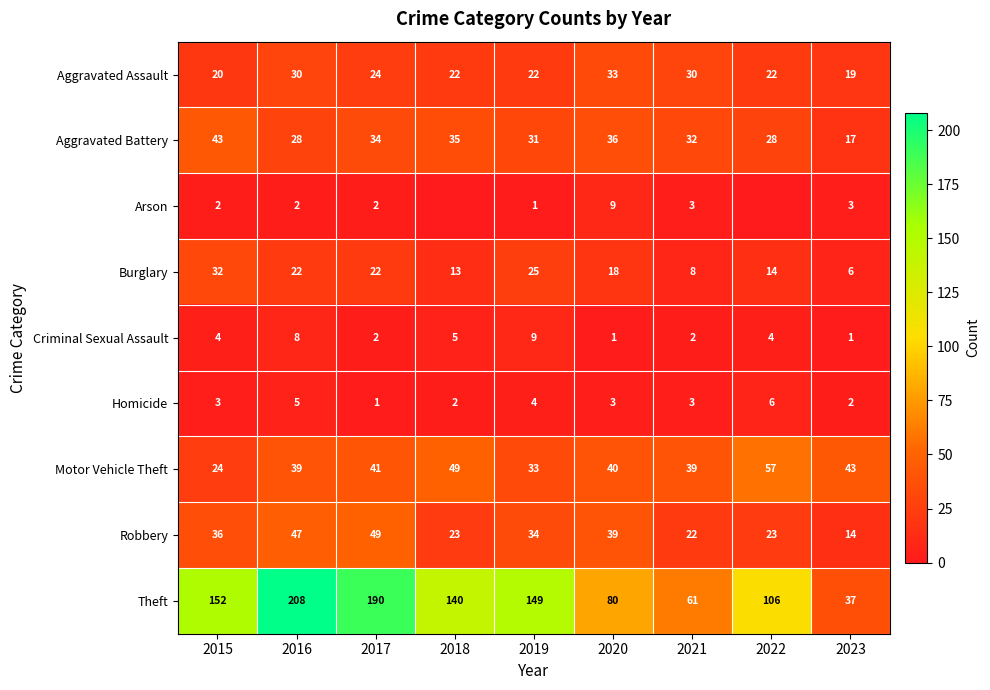

Between 2019 and 2021, which series saw the biggest shift?

Theft